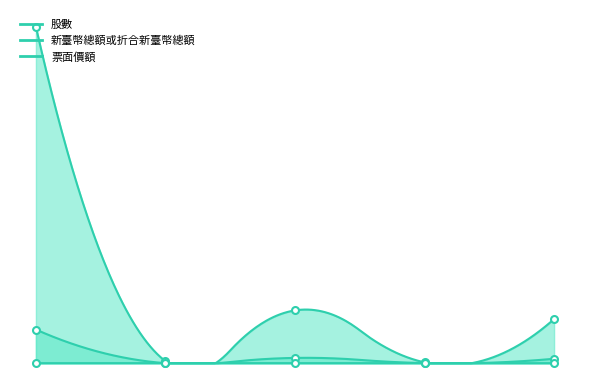

True or false: 股數 and 票面價額 cross at least once.

True